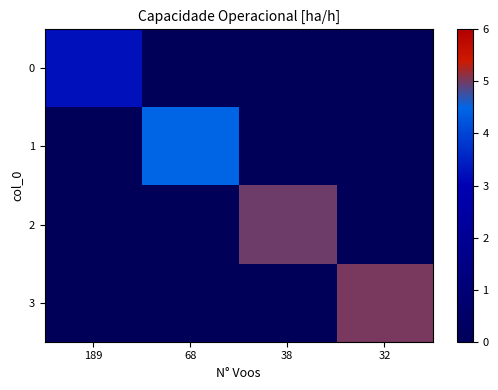

Reading left to right, what are all the values shown in this chart?

0: 189=3.2	68=0.0	38=0.0	32=0.0
1: 189=0.0	68=4.5	38=0.0	32=0.0
2: 189=0.0	68=0.0	38=5.0	32=0.0
3: 189=0.0	68=0.0	38=0.0	32=5.0